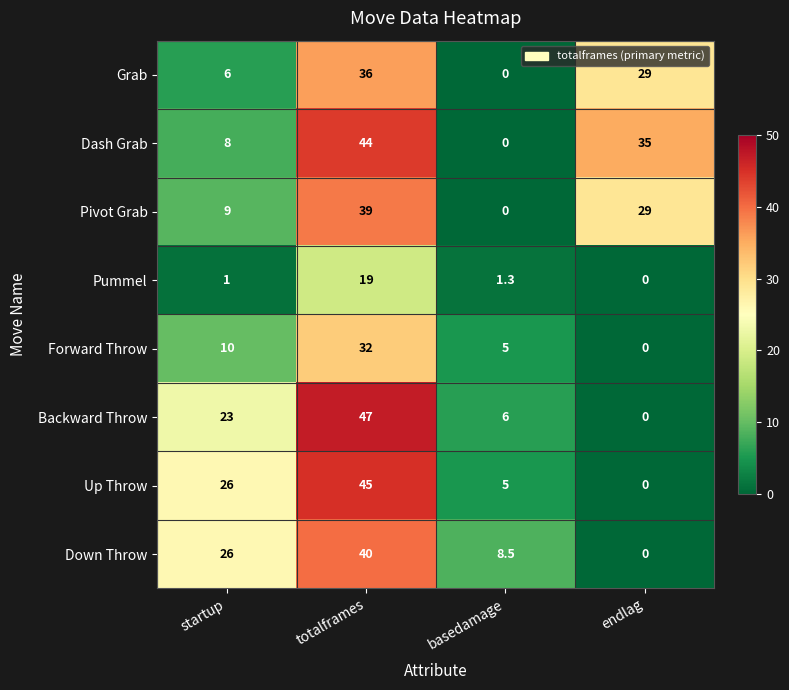

The value of Grab at basedamage is -14.0. True or false?

False